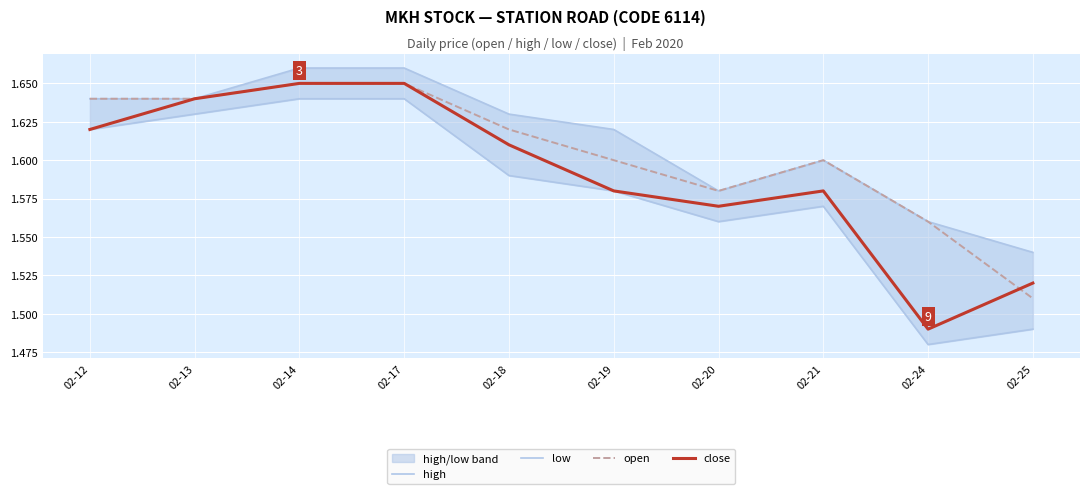

Is this an area chart (filled region under the line)?

No